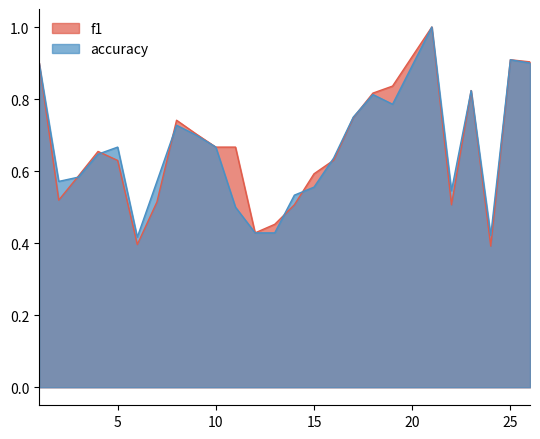

Is it true that f1 equals 0.2 at 11?

False